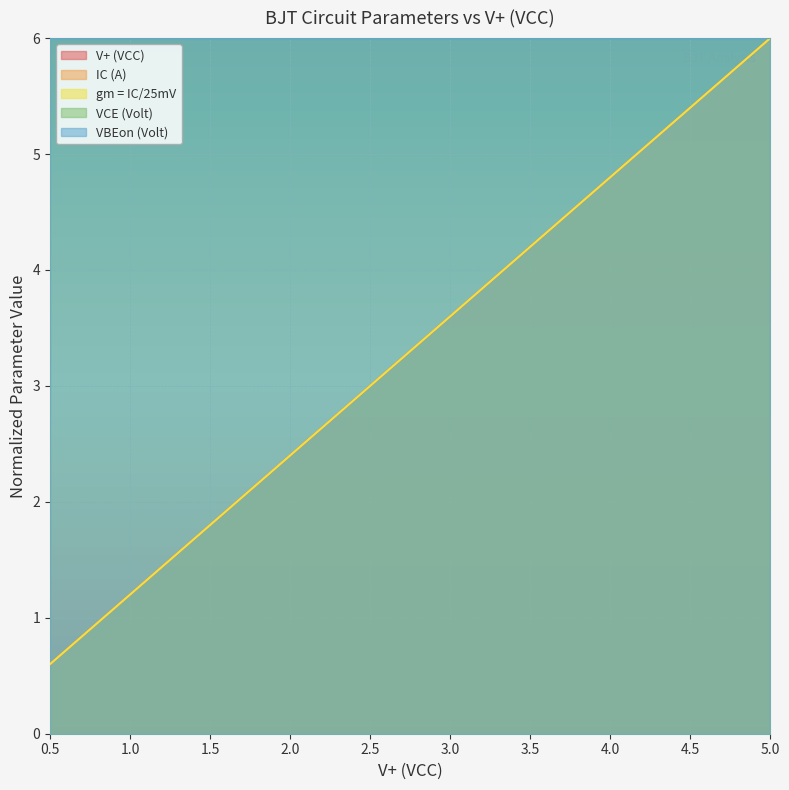

Rank the series at 3.0 from lowest to highest value.

V+ (VCC), IC (A), gm = IC/25mV